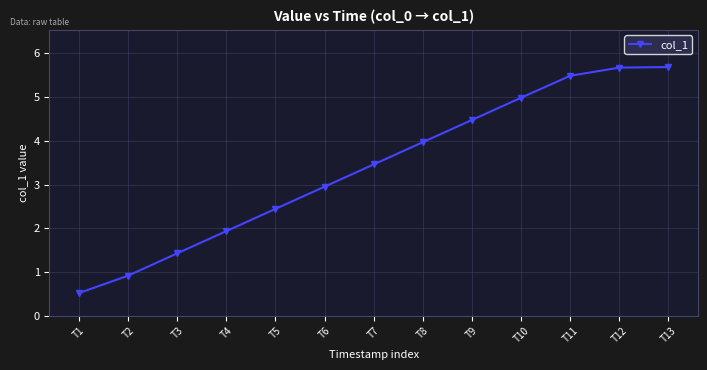

True or false: the data has more than 2 interior local peaks.

False